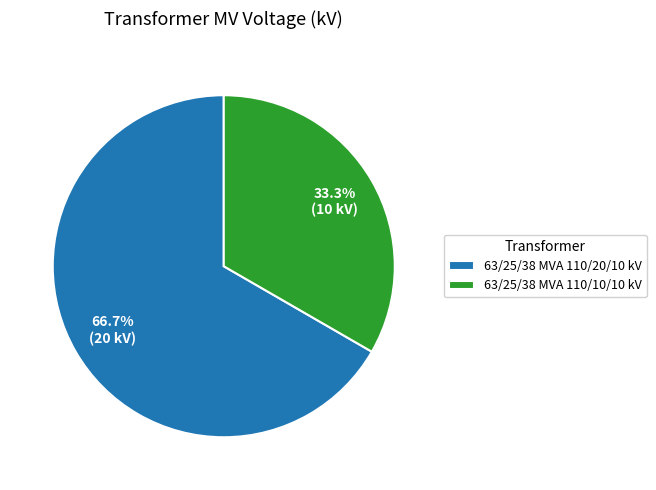

Is there any slice that represents more than half of the pie?

Yes